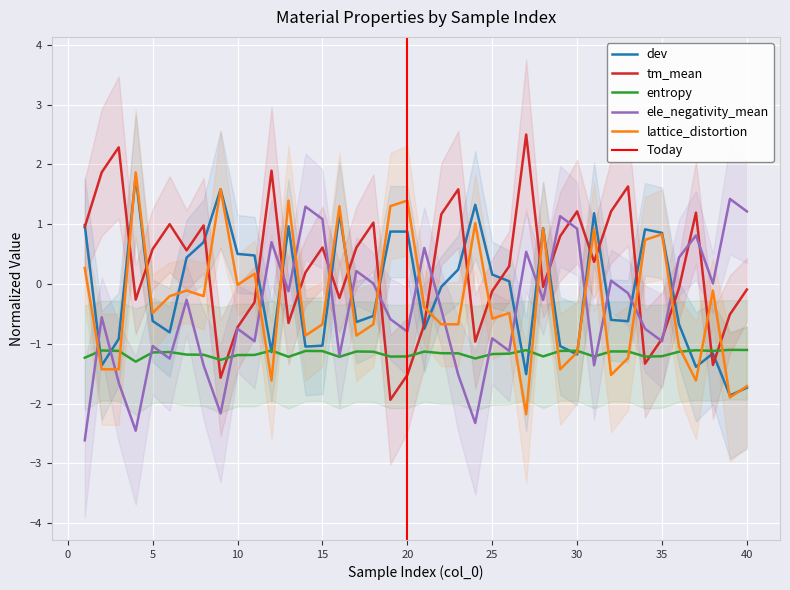

Reading left to right, list all the values displayed in this chart.

dev: 1=1.0	2=-1.4	3=-0.9	4=1.8	5=-0.6	6=-0.8	7=0.4	8=0.7	9=1.6	10=0.5	11=0.5	12=-1.1	13=1.0	14=-1.0	15=-1.0	16=1.2	17=-0.6	18=-0.5	19=0.9	20=0.9	21=-0.7	22=-0.0	23=0.2	24=1.3	25=0.2	26=0.0	27=-1.5	28=0.9	29=-1.0	30=-1.2	31=1.2	32=-0.6	33=-0.6	34=0.9	35=0.9	36=-0.7	37=-1.4	38=-1.2	39=-1.9	40=-1.7
tm_mean: 1=1.0	2=1.9	3=2.3	4=-0.3	5=0.6	6=1.0	7=0.6	8=1.0	9=-1.6	10=-0.7	11=-0.3	12=1.9	13=-0.7	14=0.2	15=0.6	16=-0.2	17=0.6	18=1.0	19=-1.9	20=-1.5	21=-0.7	22=1.2	23=1.6	24=-1.0	25=-0.1	26=0.3	27=2.5	28=-0.0	29=0.8	30=1.2	31=0.4	32=1.2	33=1.6	34=-1.3	35=-0.9	36=-0.1	37=1.2	38=-1.4	39=-0.5	40=-0.1
entropy: 1=-1.2	2=-1.1	3=-1.1	4=-1.3	5=-1.1	6=-1.1	7=-1.2	8=-1.2	9=-1.3	10=-1.2	11=-1.2	12=-1.1	13=-1.2	14=-1.1	15=-1.1	16=-1.2	17=-1.1	18=-1.1	19=-1.2	20=-1.2	21=-1.1	22=-1.2	23=-1.2	24=-1.2	25=-1.2	26=-1.2	27=-1.1	28=-1.2	29=-1.1	30=-1.1	31=-1.2	32=-1.1	33=-1.1	34=-1.2	35=-1.2	36=-1.1	37=-1.1	38=-1.1	39=-1.1	40=-1.1
ele_negativity_mean: 1=-2.6	2=-0.6	3=-1.6	4=-2.5	5=-1.0	6=-1.2	7=-0.3	8=-1.4	9=-2.2	10=-0.7	11=-1.0	12=0.7	13=-0.1	14=1.3	15=1.1	16=-1.2	17=0.2	18=0.0	19=-0.6	20=-0.8	21=0.6	22=-0.4	23=-1.5	24=-2.3	25=-0.9	26=-1.1	27=0.5	28=-0.3	29=1.1	30=0.9	31=-1.4	32=0.1	33=-0.2	34=-0.7	35=-1.0	36=0.4	37=0.8	38=0.0	39=1.4	40=1.2
lattice_distortion: 1=0.3	2=-1.4	3=-1.4	4=1.9	5=-0.5	6=-0.2	7=-0.1	8=-0.2	9=1.6	10=-0.0	11=0.2	12=-1.6	13=1.4	14=-0.9	15=-0.7	16=1.3	17=-0.9	18=-0.7	19=1.3	20=1.4	21=-0.4	22=-0.7	23=-0.7	24=1.0	25=-0.6	26=-0.5	27=-2.2	28=0.9	29=-1.4	30=-1.1	31=0.9	32=-1.5	33=-1.2	34=0.7	35=0.8	36=-1.0	37=-1.6	38=-0.1	39=-1.9	40=-1.7